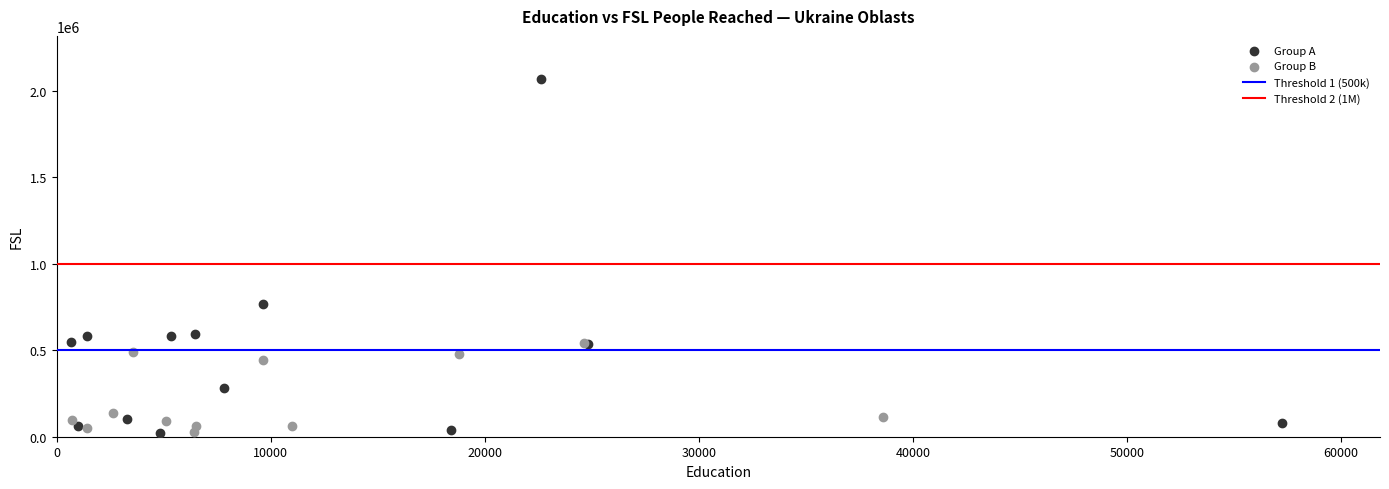

Which series has the largest Y range (max minus min)?

Group A